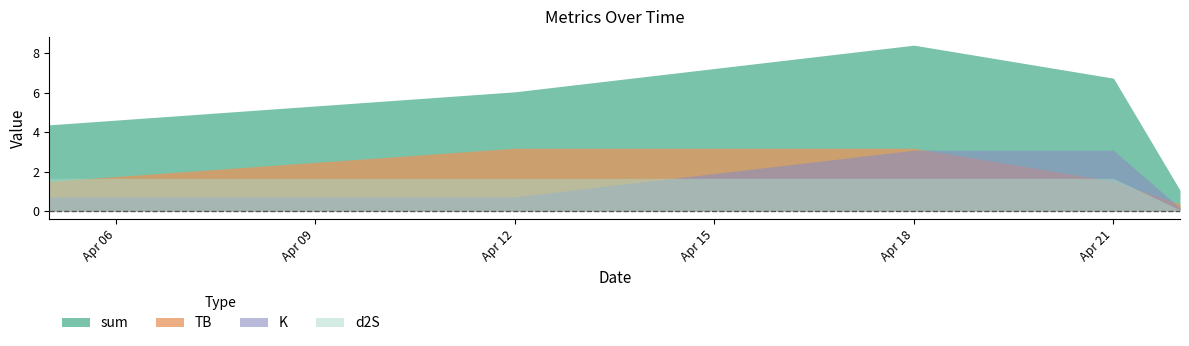

What is the average value of the d2S series?

1.3